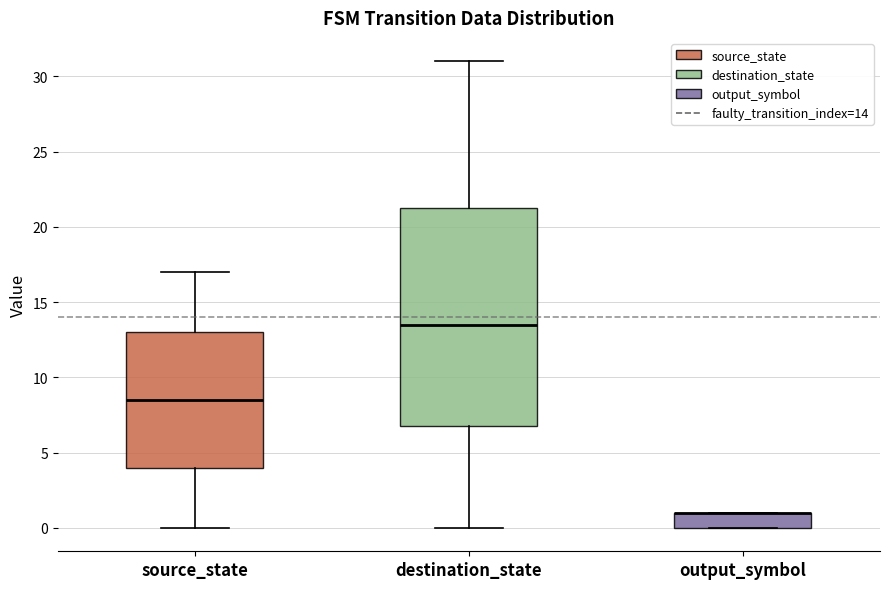

Reading left to right, read every box against the y-axis: the position of its median line, the range the box covers, and the ends of its whiskers. The values are not printed on the chart, so give them approximately, as read against the axis.

source_state: median 8.5, box 4.0 to 13.0, whiskers 0.0 to 17.0
destination_state: median 13.5, box 7.0 to 21.5, whiskers 0.0 to 31.0
output_symbol: median 1.0 (drawn on the box's upper edge), box 0.0 to 1.0, whiskers 0.0 to 1.0